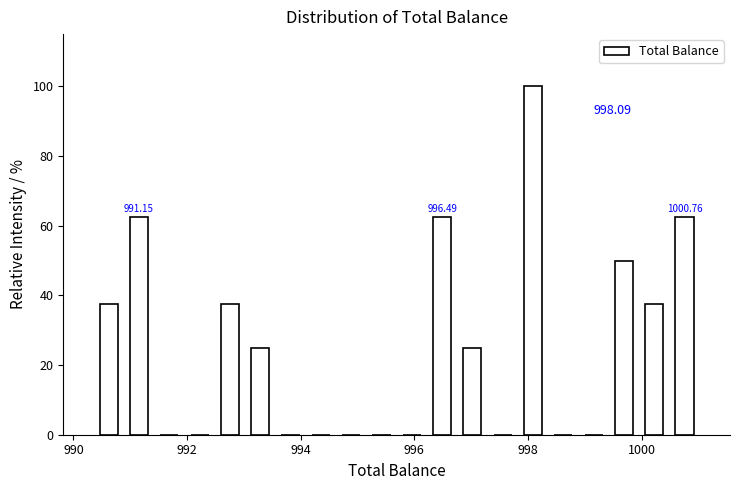

Around what value on the x-axis is the tallest bar? Give the approximate position of its centre, as read against the axis.

998.0